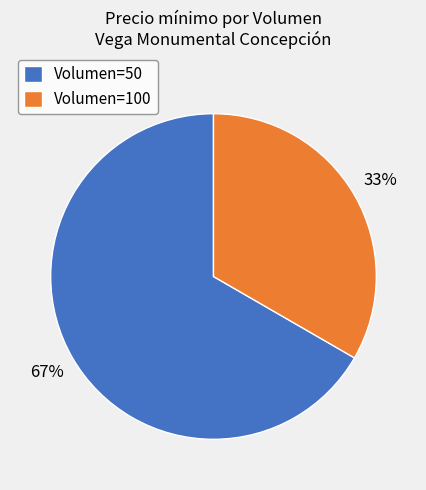

Combined, do Volumen=50 and Volumen=100 account for over 50%?

Yes